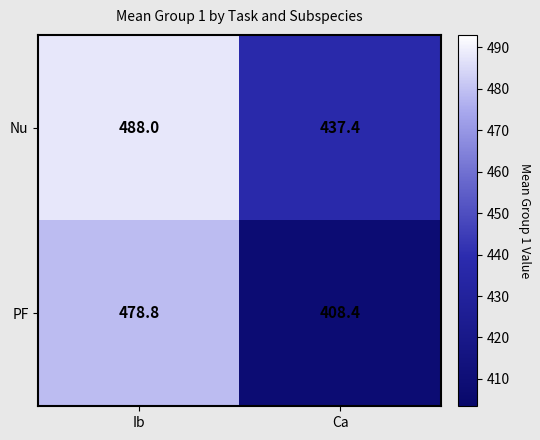

At how many categories does at least one series exceed 479?

1